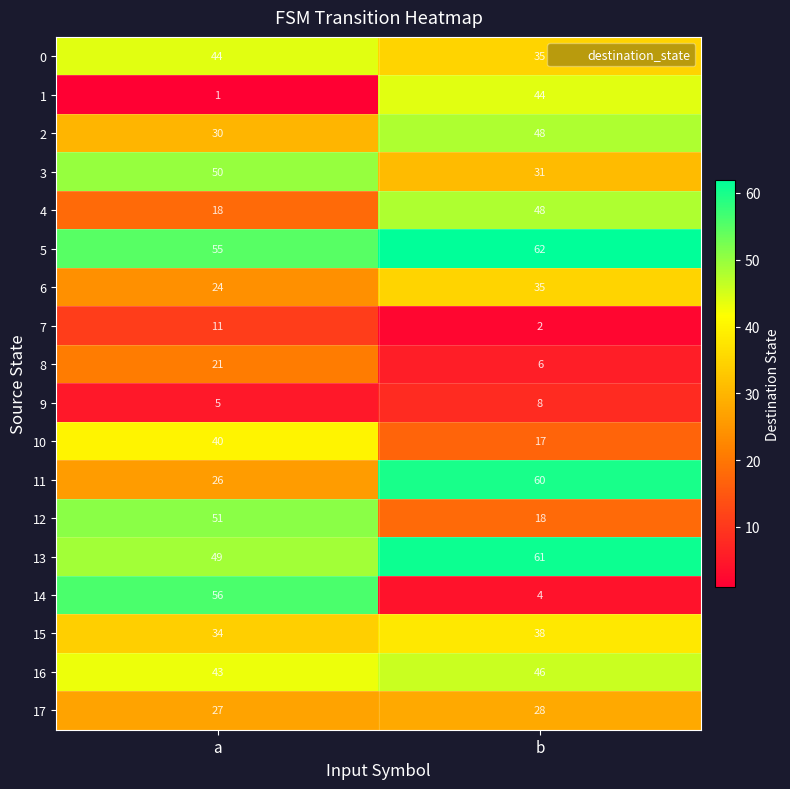

The value of 3 at a is 50. True or false?

True